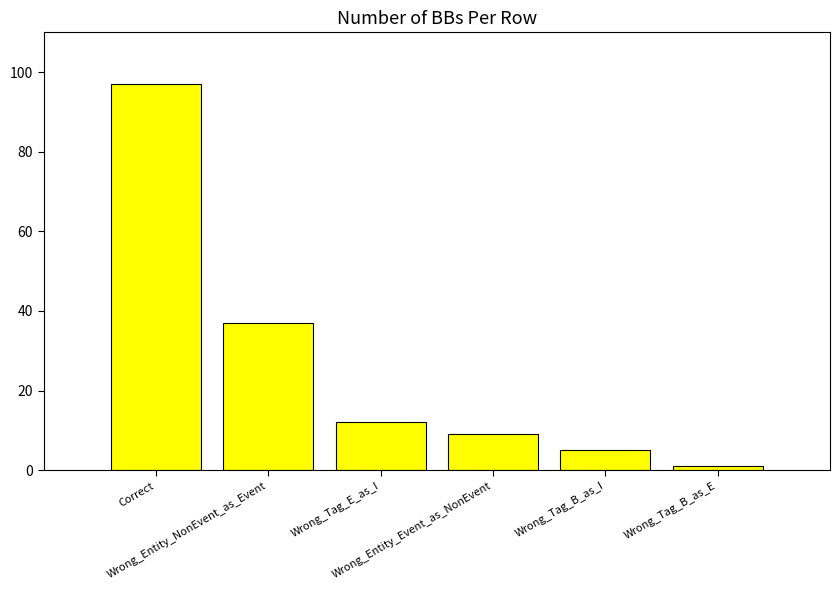

List the labels in order of value, smallest first.

Wrong_Tag_B_as_E, Wrong_Tag_B_as_I, Wrong_Entity_Event_as_NonEvent, Wrong_Tag_E_as_I, Wrong_Entity_NonEvent_as_Event, Correct